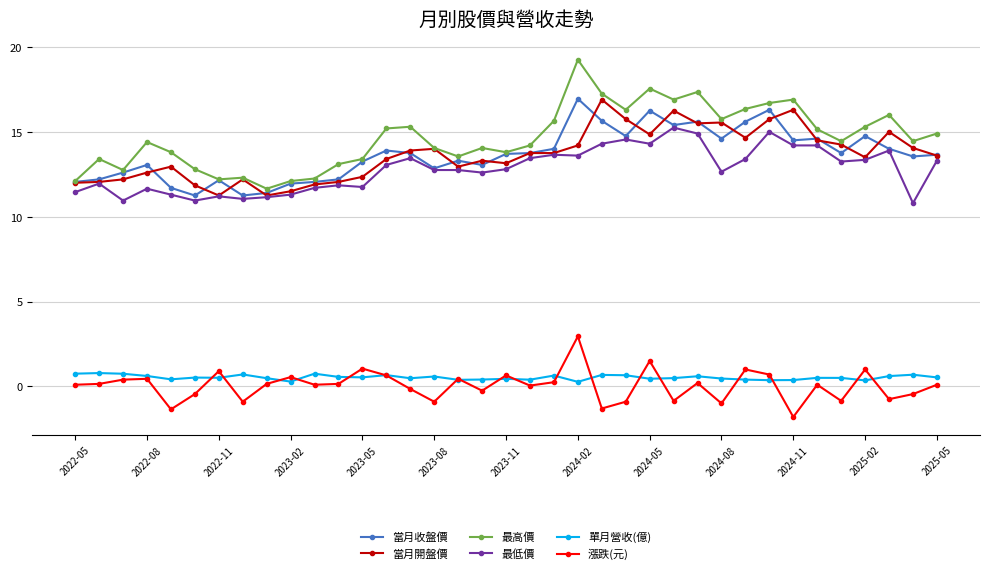

Which series has the widest spread of values?

最高價